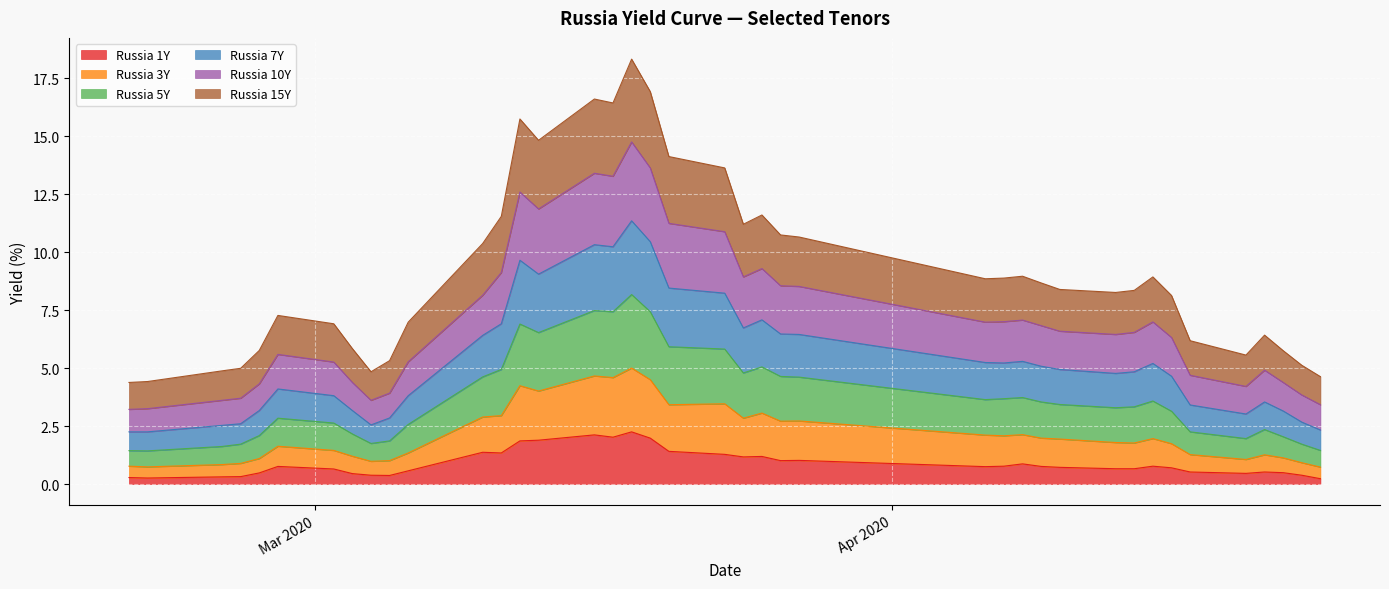

In Russia 1Y, how many points are lower than both neighbors (excluding endpoints)?

8